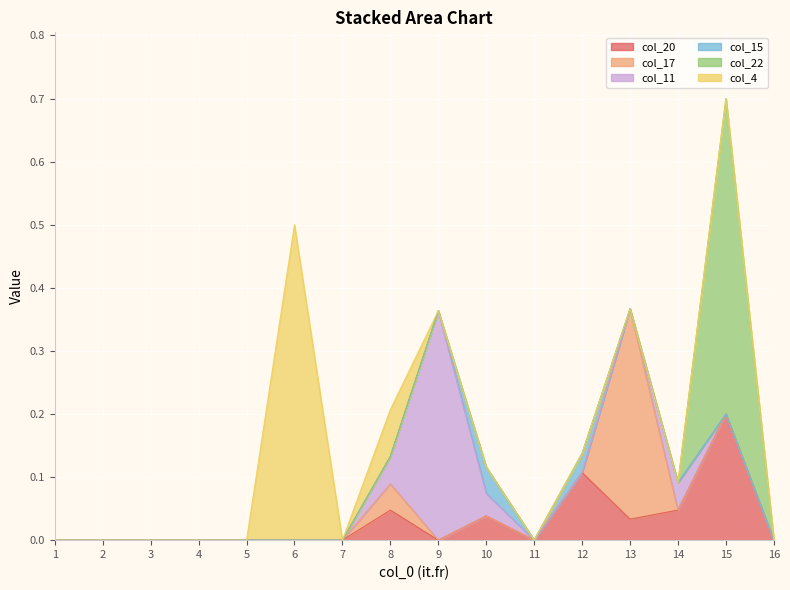

True or false: col_17 and col_22 cross at least once.

False